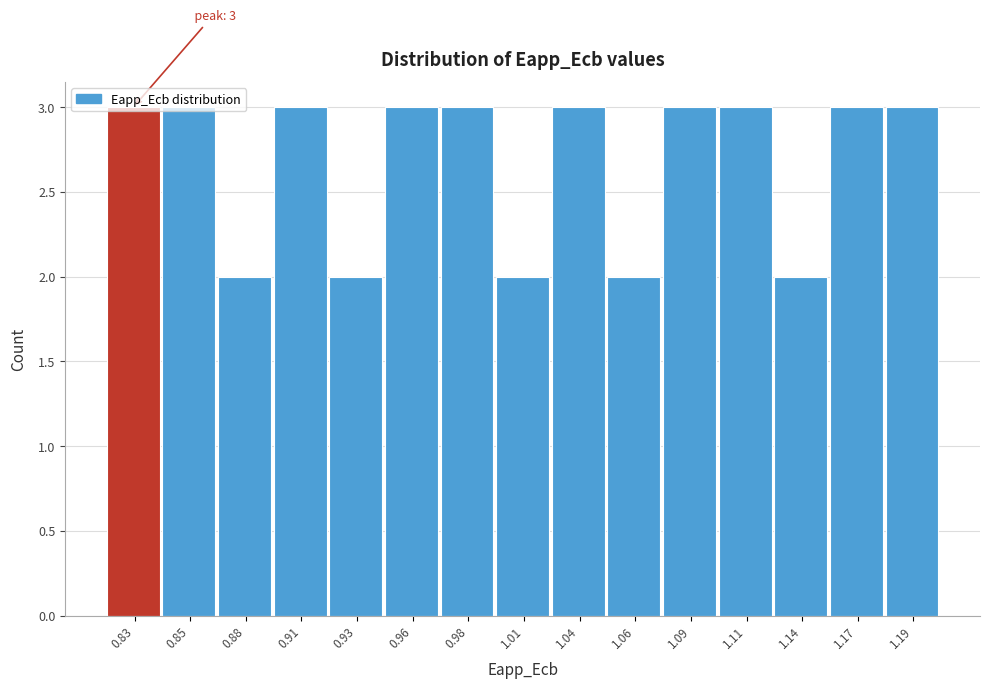

True or false: the data shows 3 at 0.88.

False